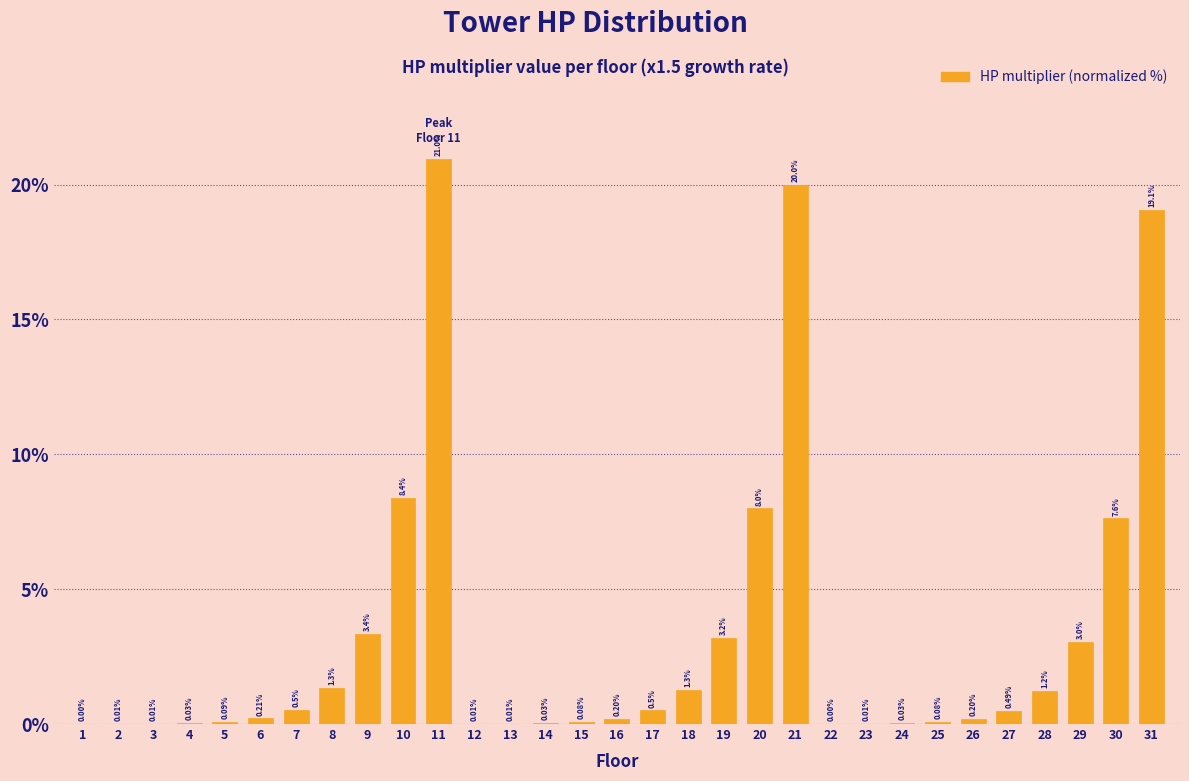

What is the ratio of the value at 30 to the value at 20?

1.0